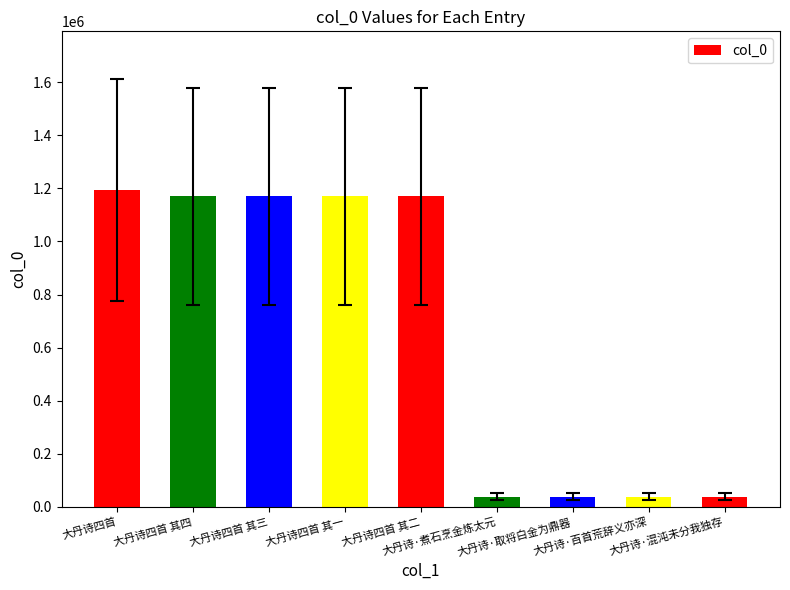

What position from the left is 大丹诗四首 其二?

5